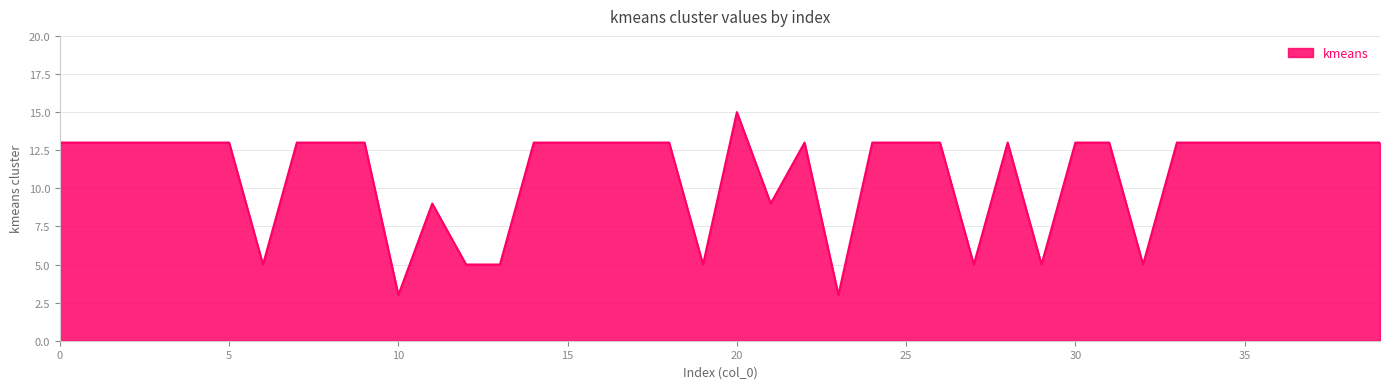

What is the sum of all values?

438